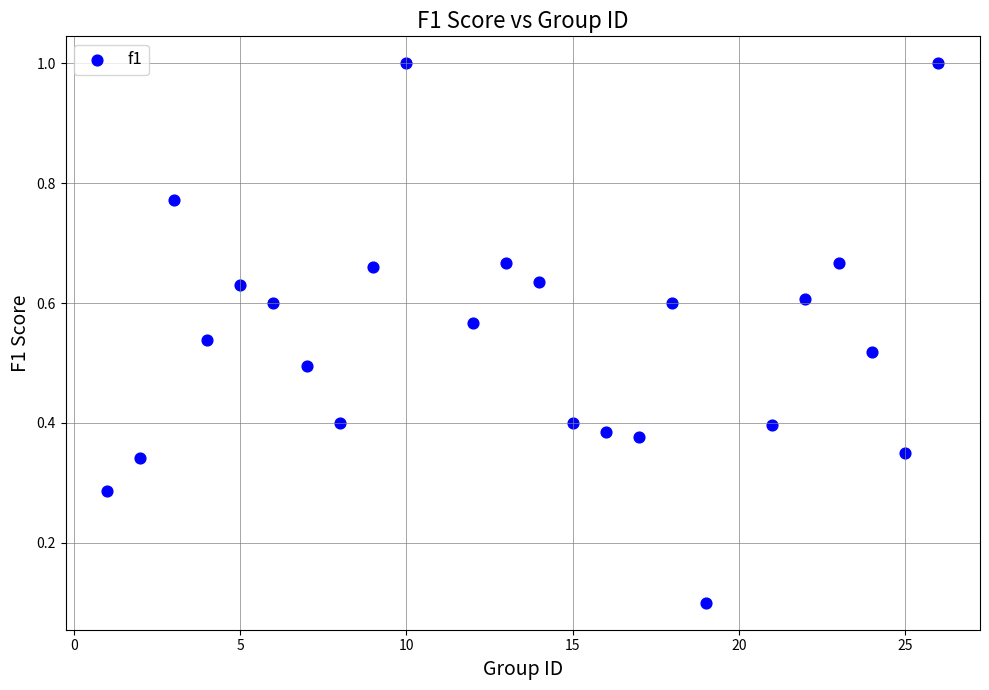

What is the range of X values (max minus min)?

25.0